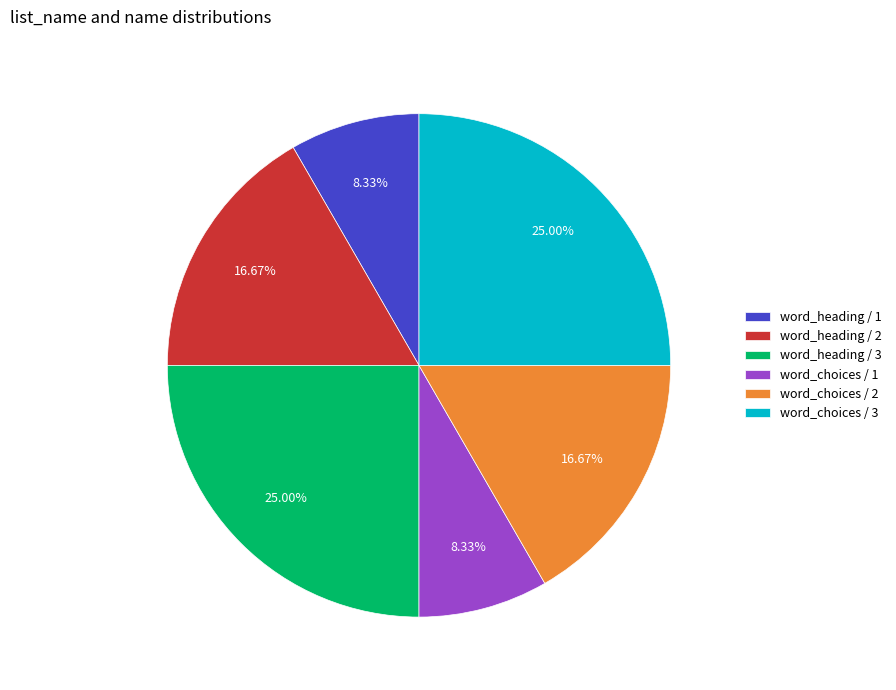

Count the number of slices in the pie.

6